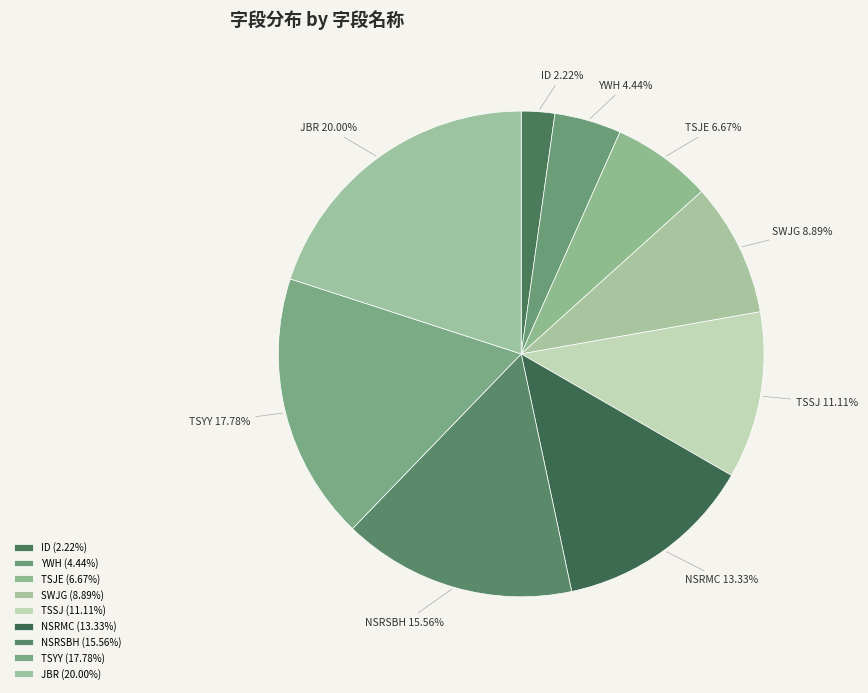

Rank the categories by value from highest to lowest.

JBR, TSYY, NSRSBH, NSRMC, TSSJ, SWJG, TSJE, YWH, ID